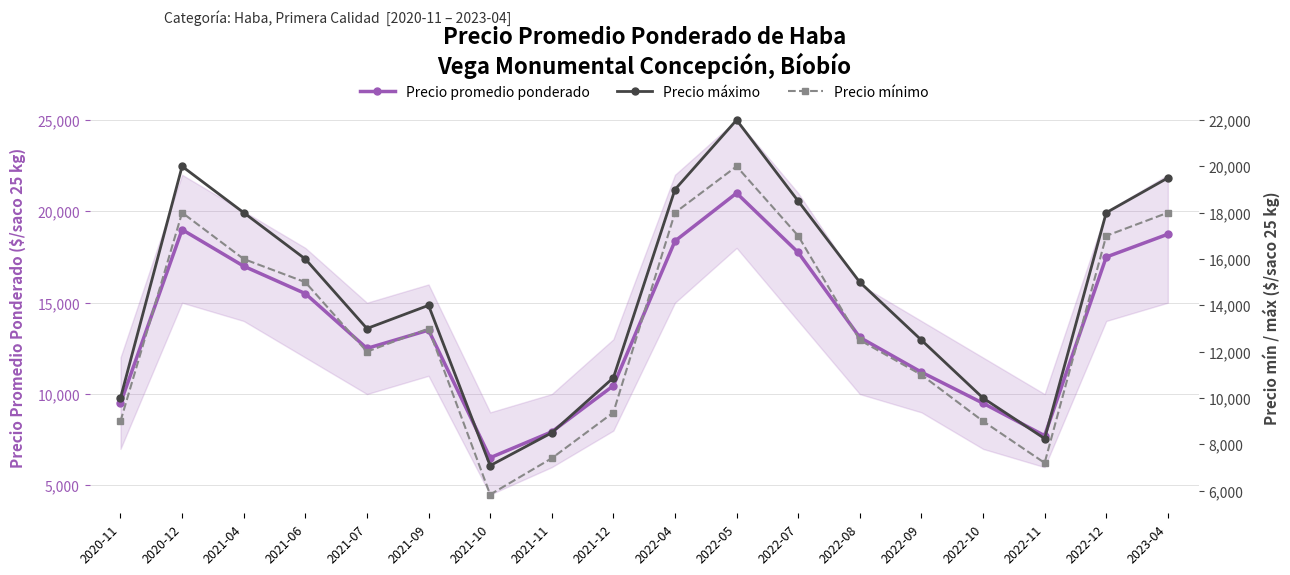

True or false: Precio mínimo has a value of 18000 at 2022-04.

True